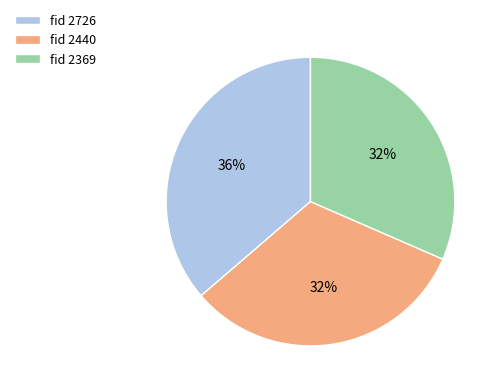

How many slices are in this pie chart?

3